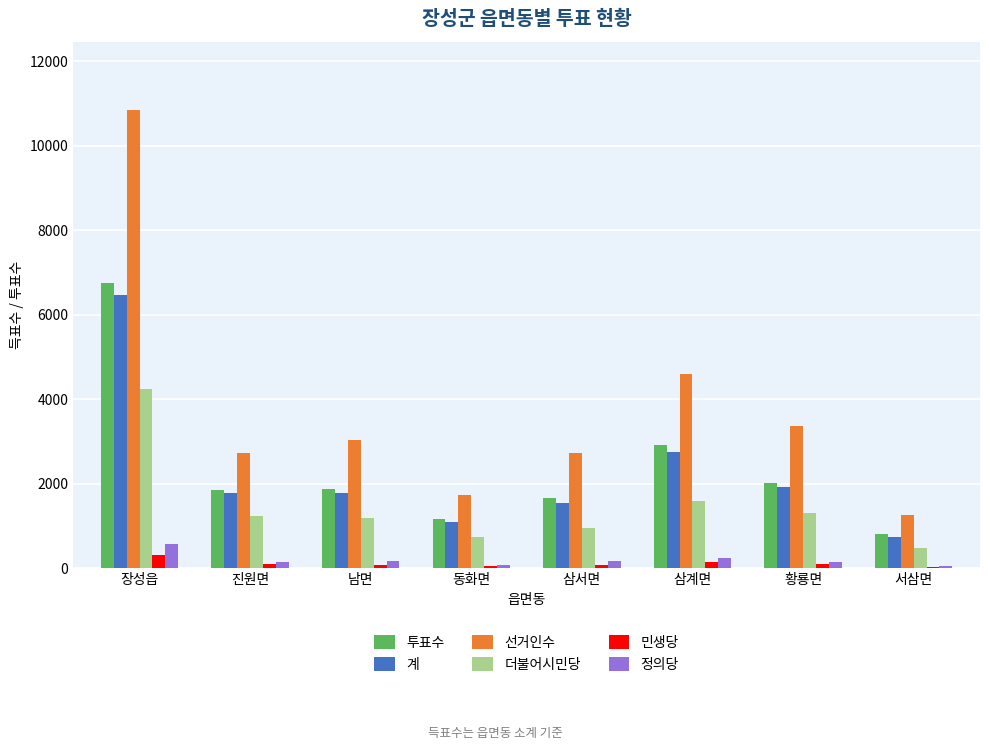

Is the value of 투표수 at 삼서면 greater than the value of 민생당 at 서삼면?

Yes